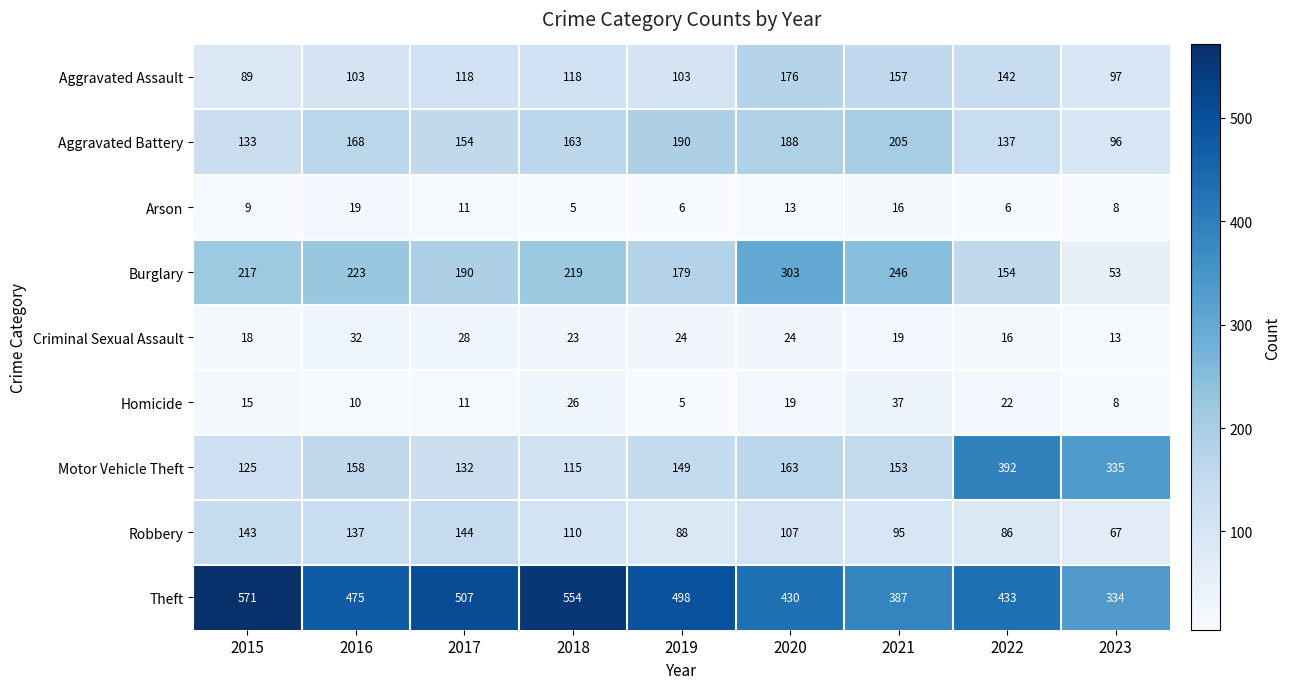

Rank the series by their maximum value, from highest to lowest.

Theft, Motor Vehicle Theft, Burglary, Aggravated Battery, Aggravated Assault, Robbery, Homicide, Criminal Sexual Assault, Arson